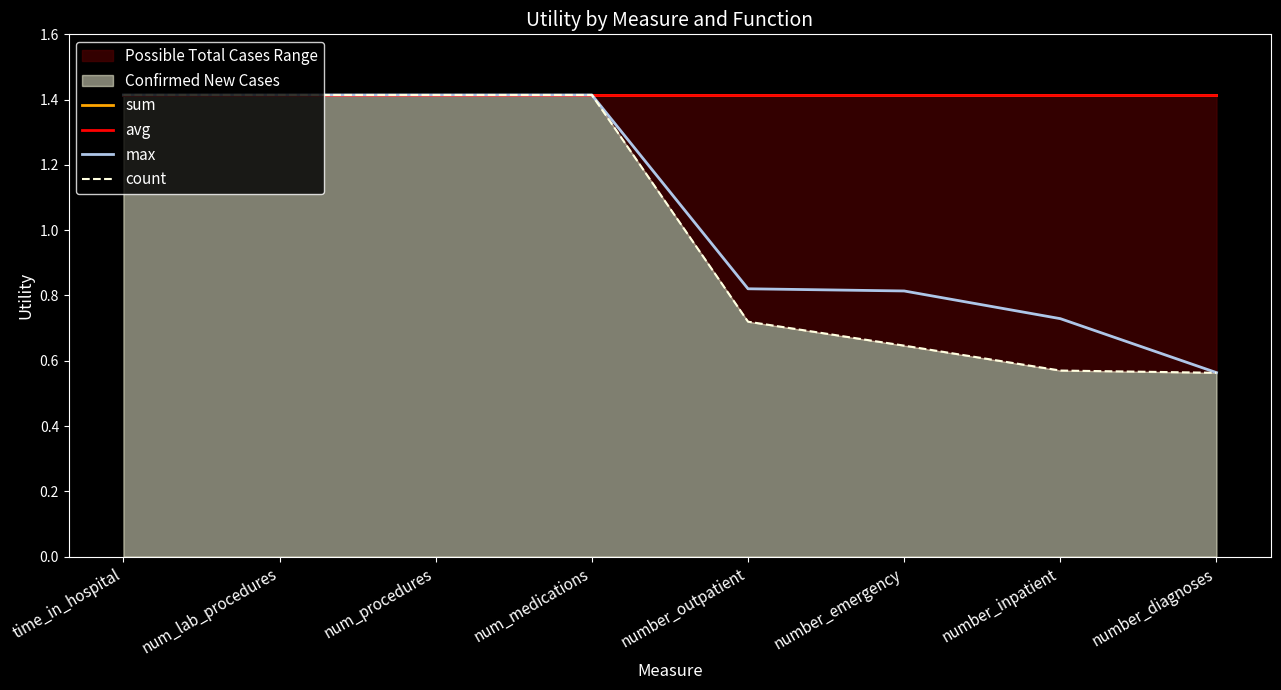

Rank the series by their maximum value, from highest to lowest.

sum, avg, max, count